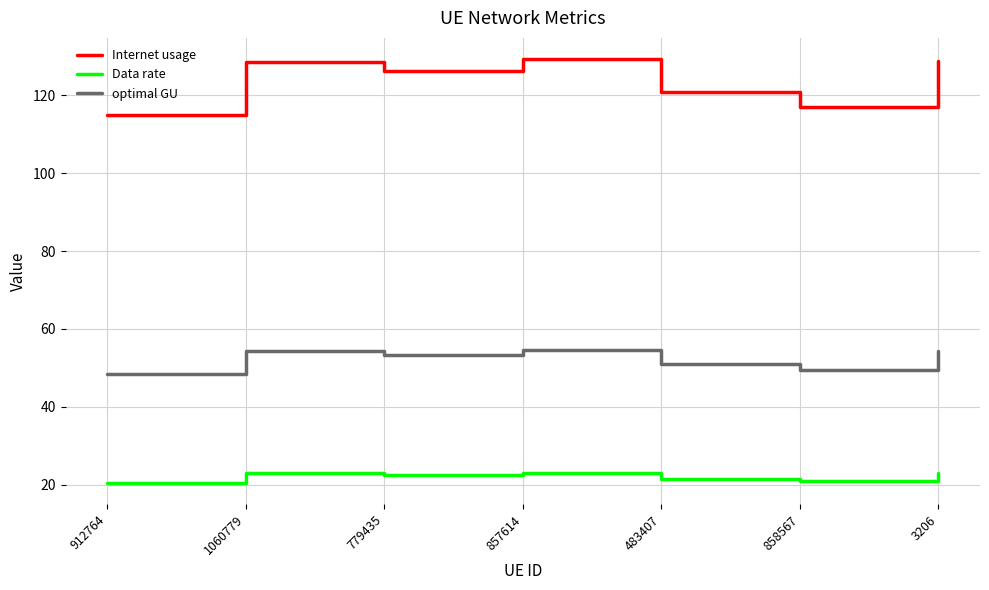

Between 779435 and 483407, which series saw the biggest shift?

Internet usage